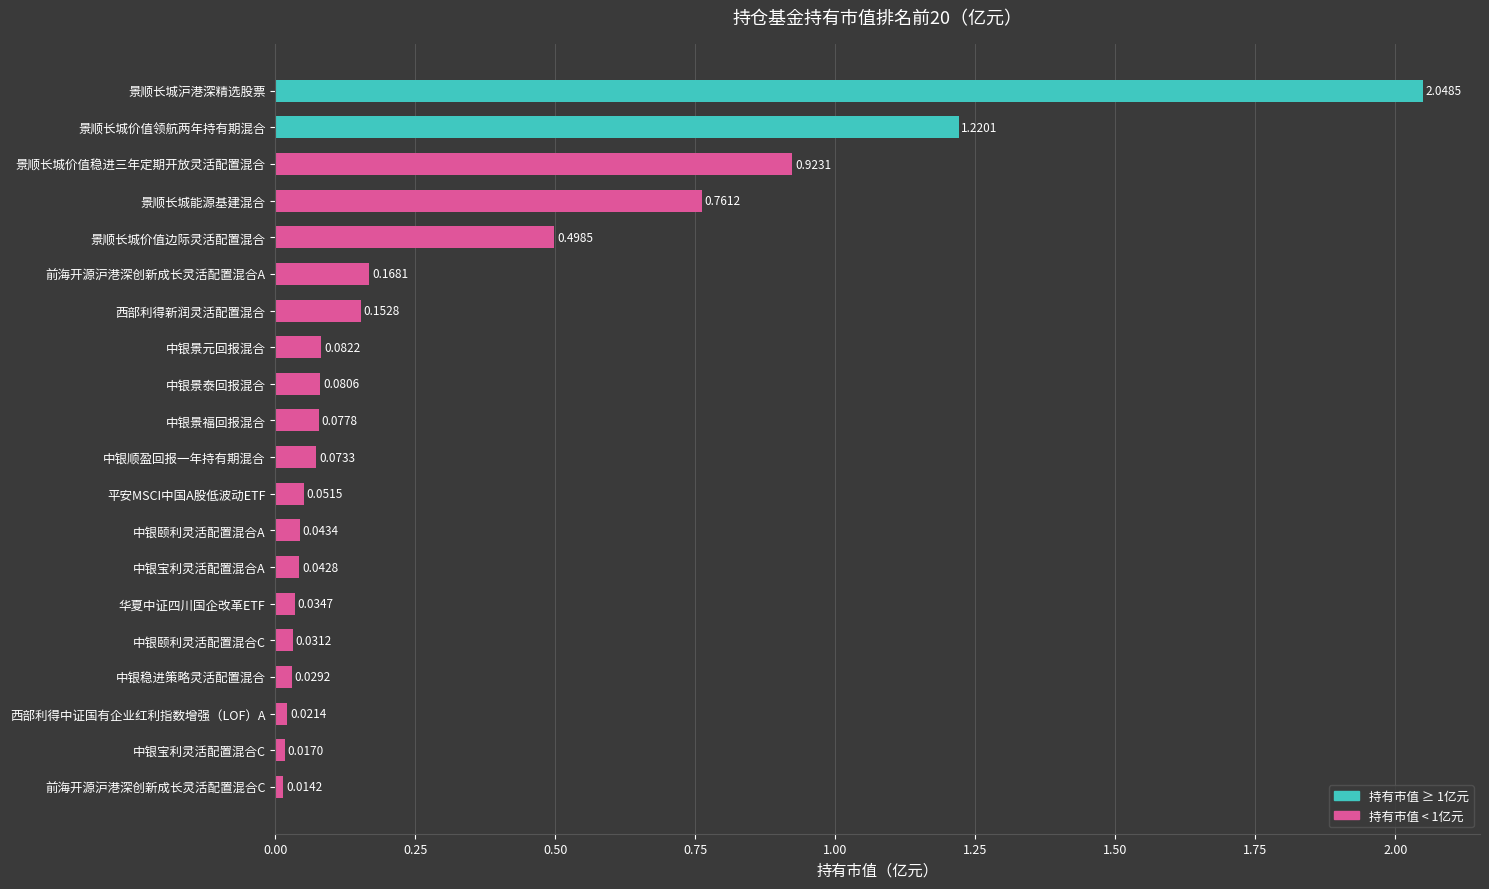

What is the sum of all values?

6.4